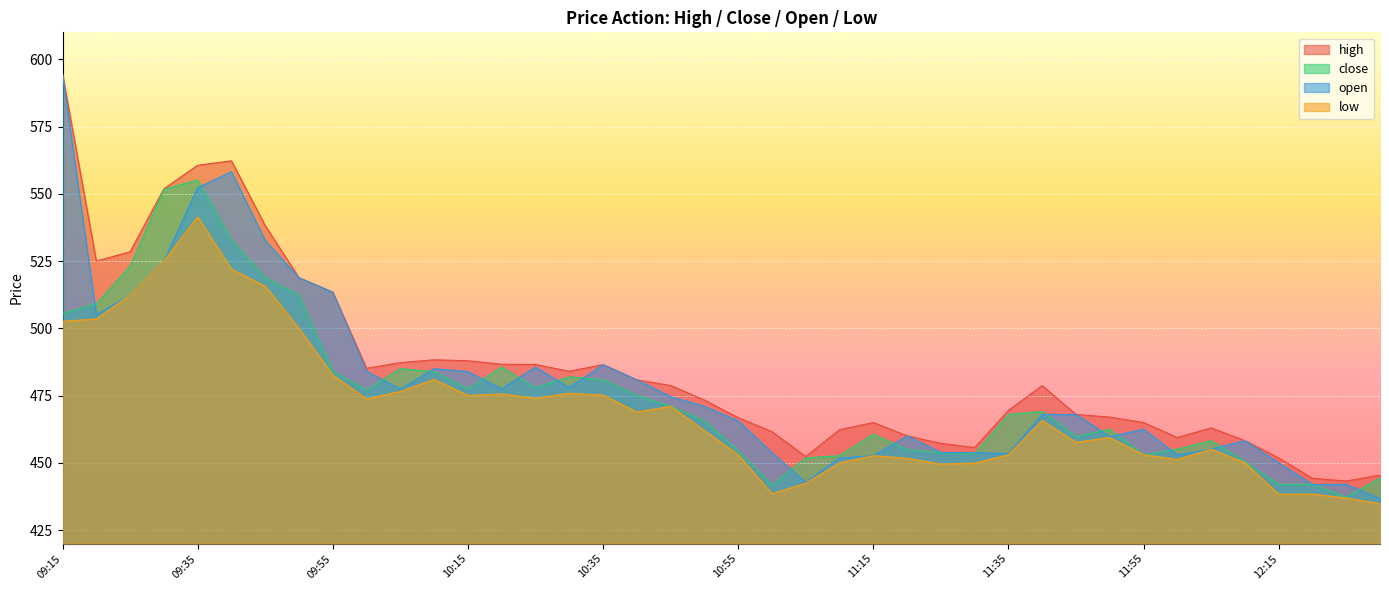

Rank the categories by high value from lowest to highest.

12:25, 12:20, 12:30, 12:15, 11:05, 11:30, 11:25, 12:10, 12:00, 11:20, 11:00, 11:10, 12:05, 11:15, 11:55, 10:55, 11:50, 11:45, 11:35, 10:50, 11:40, 10:45, 10:40, 10:30, 10:00, 10:35, 10:25, 10:20, 10:05, 10:15, 10:10, 09:55, 09:50, 09:20, 09:25, 09:45, 09:30, 09:35, 09:40, 09:15